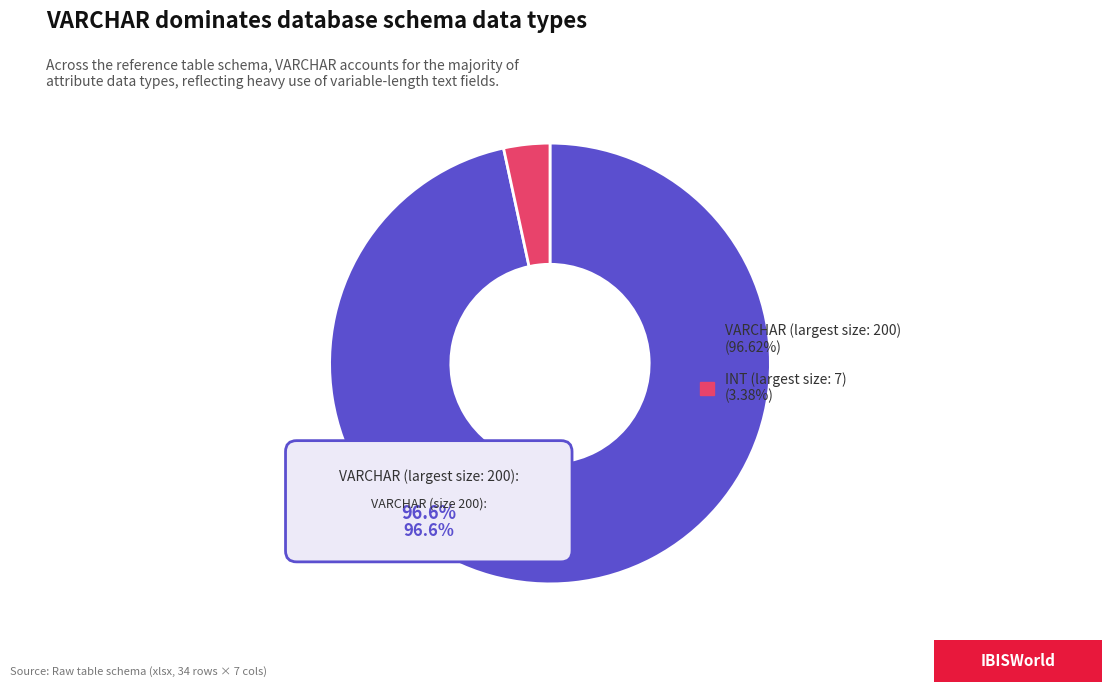

To the nearest percent, what is the average slice percentage?

50%